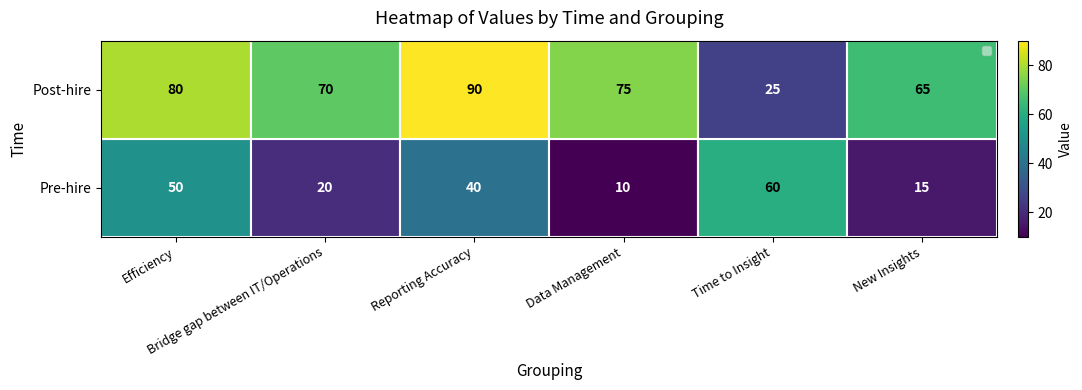

What is the approximate value of Post-hire at New Insights, to the nearest 10?

60